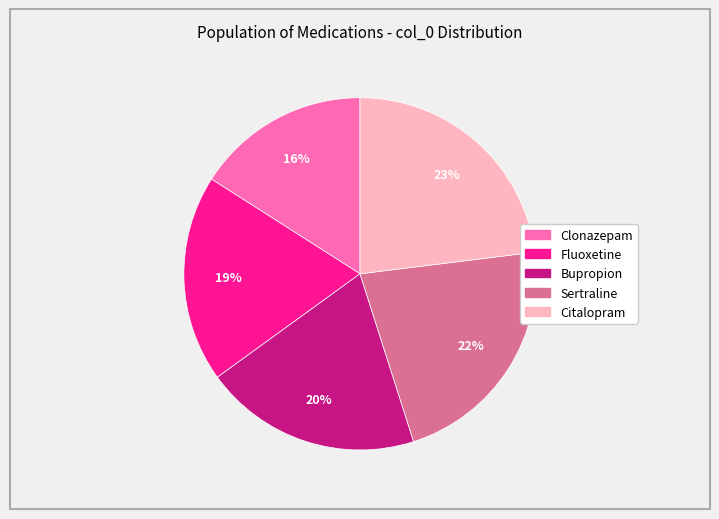

To the nearest percent, what percentage of the pie is Clonazepam?

16%